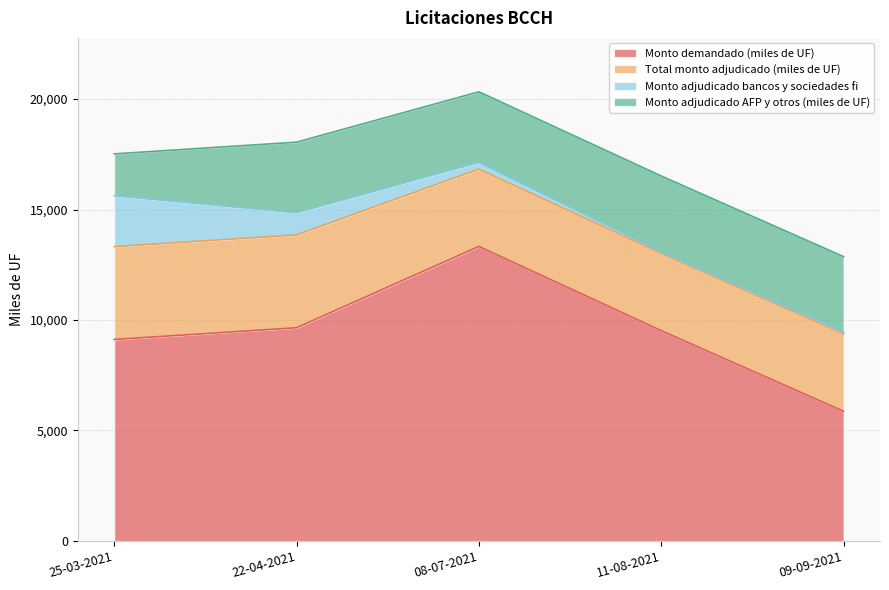

What is the label of the 2nd point from the left?

22-04-2021